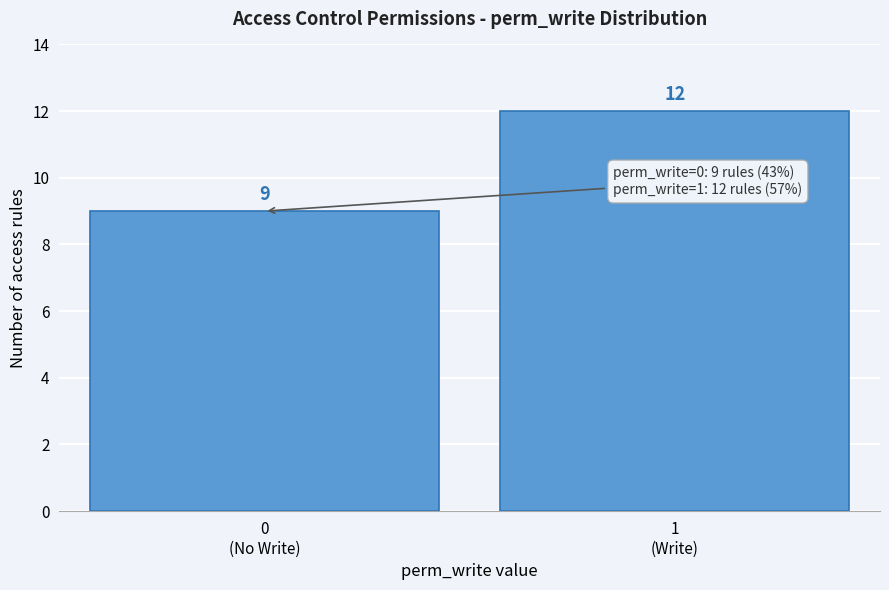

Reading left to right, extract all data points from this chart.

9	12